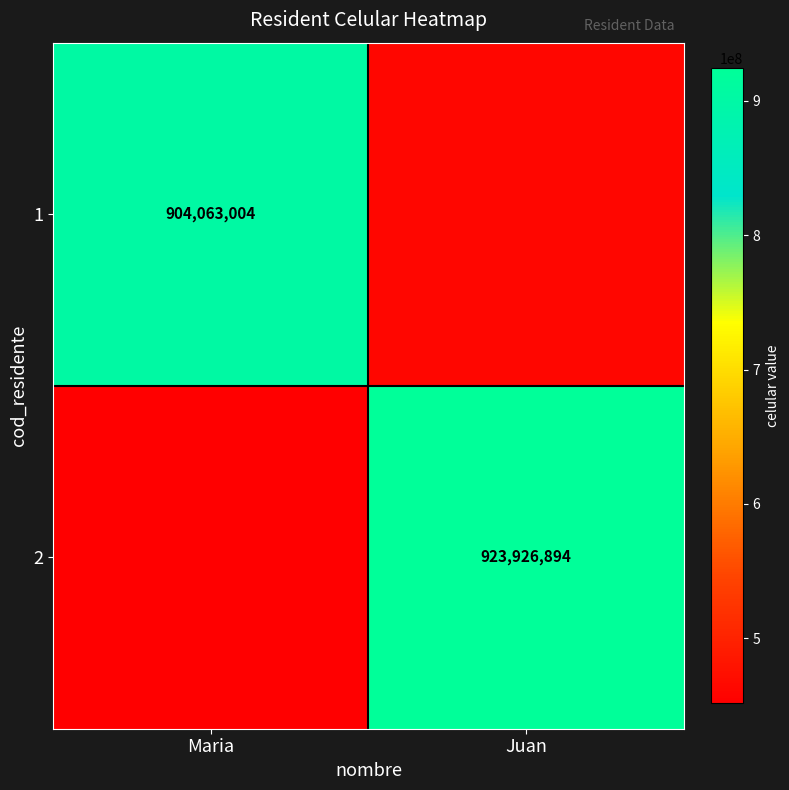

Is it true that 2 equals 923926894 at Juan?

True